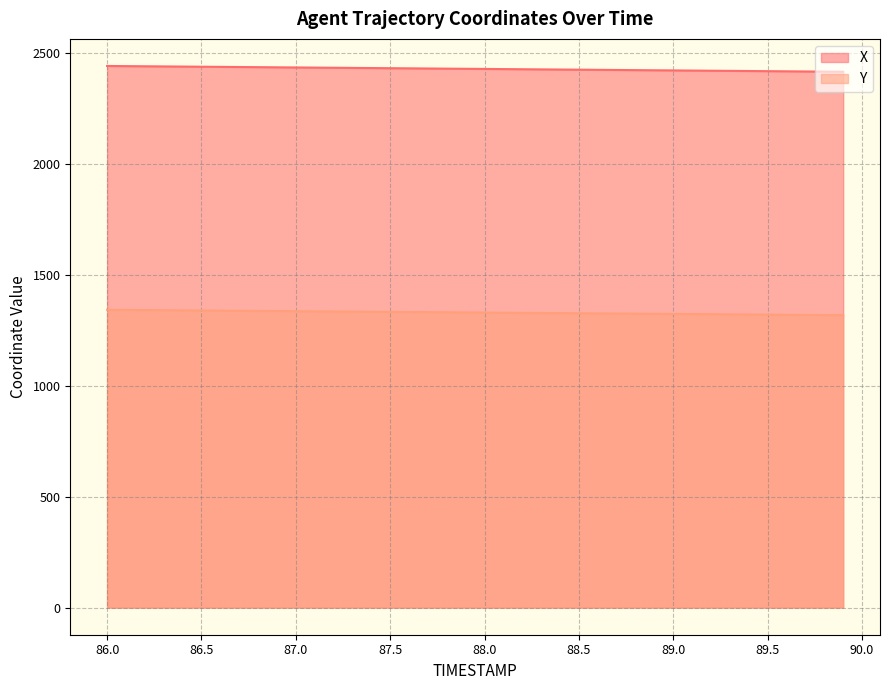

The Y series shows 1328.6 at 88.2. True or false?

True